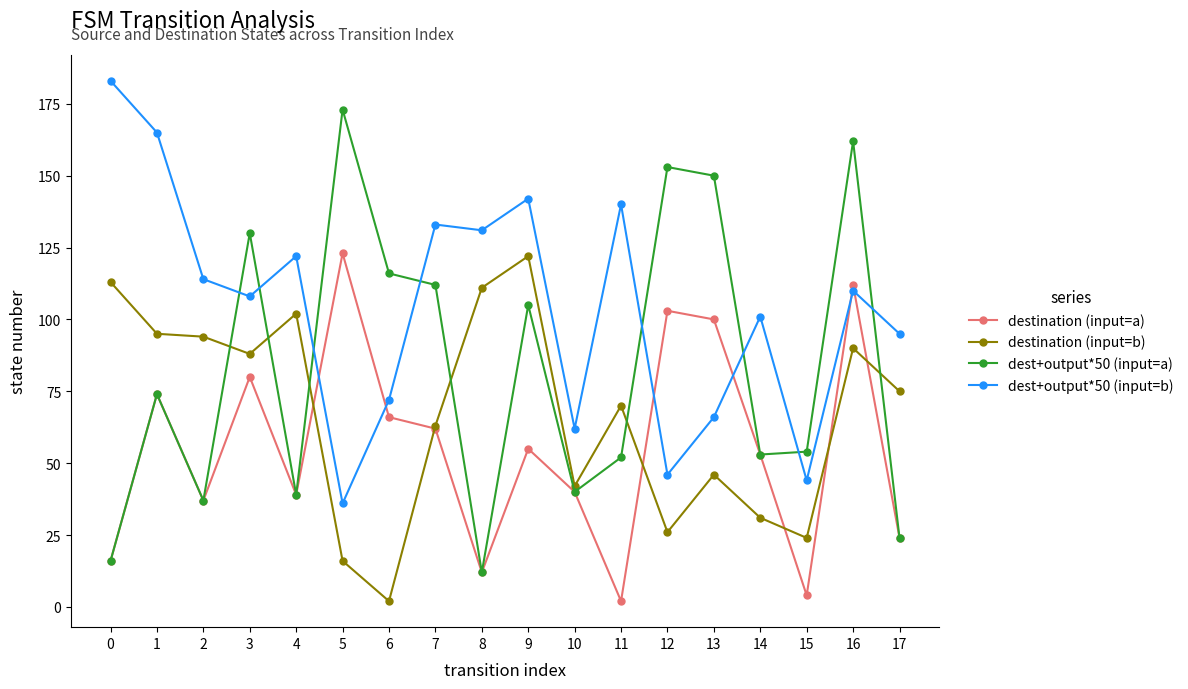

The destination (input=b) series shows 16 at 5. True or false?

True